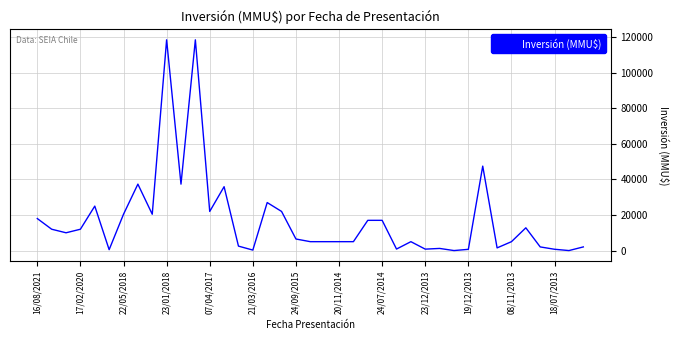

What is the difference between the maximum and minimum values?

118526